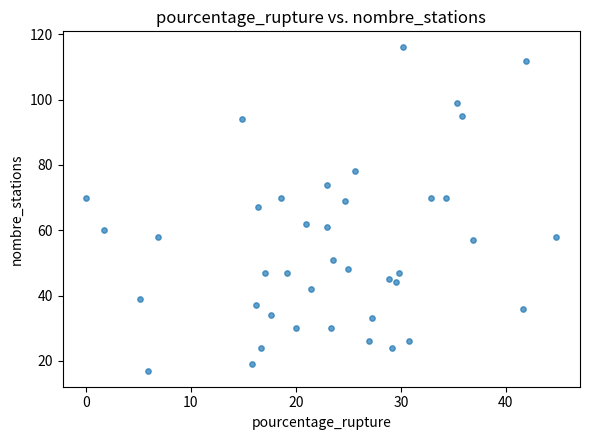

What is the range of Y values (max minus min)?

99